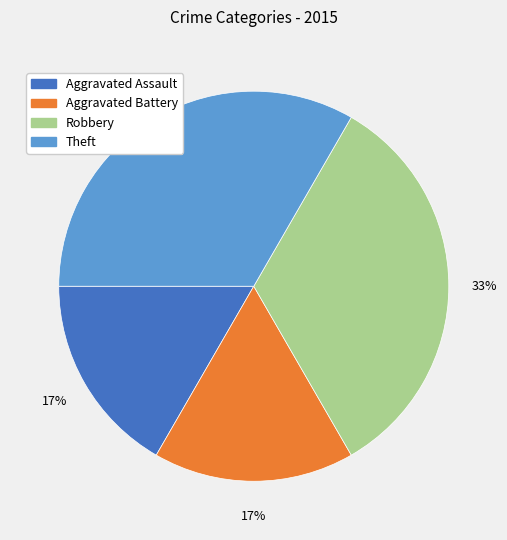

True or false: Theft accounts for 33% of the total.

True